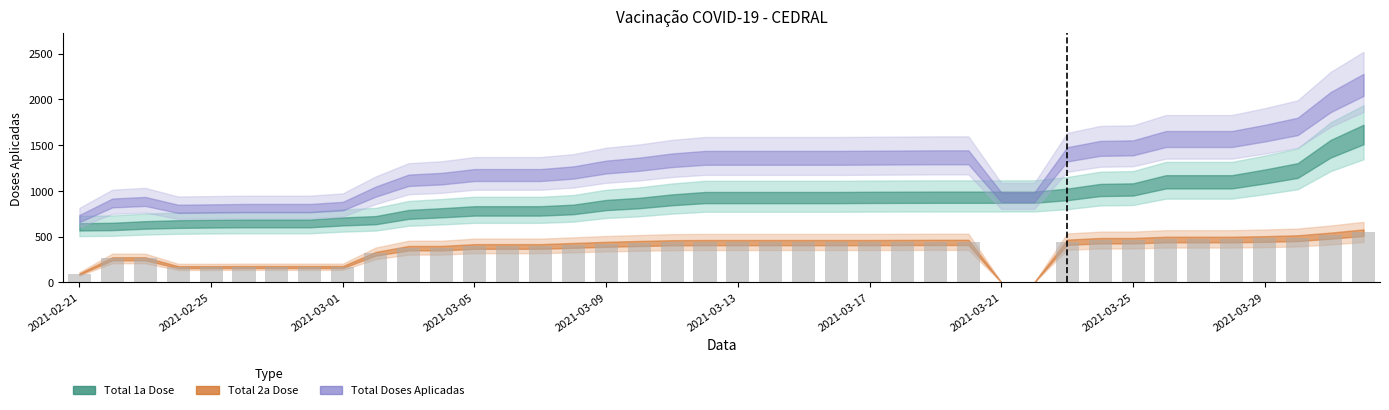

Are the bars grouped side by side (vs. stacked)?

No